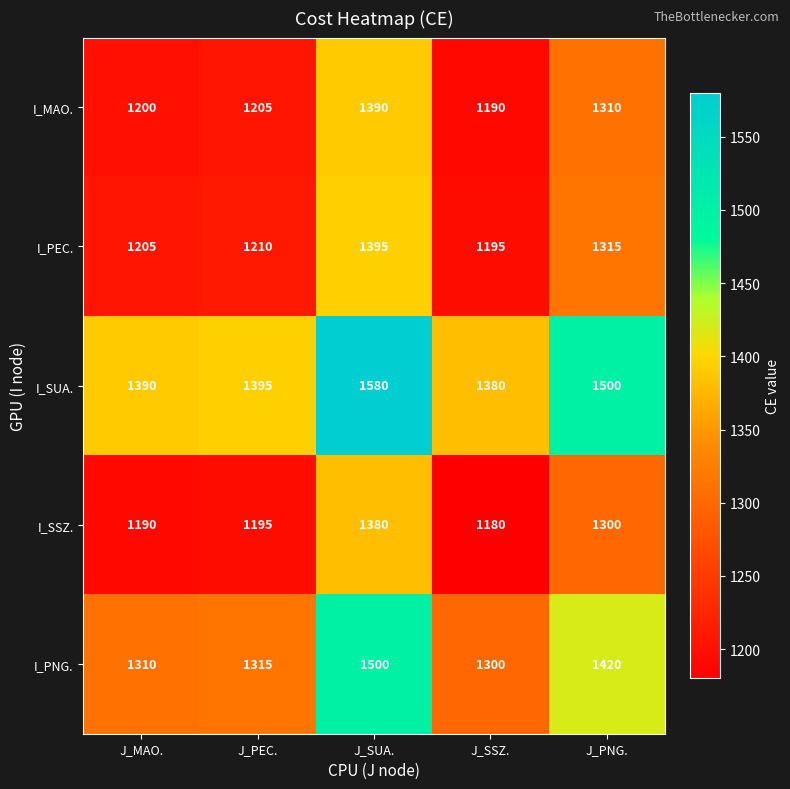

True or false: I_PNG. has a value of 1300 at J_SSZ..

True